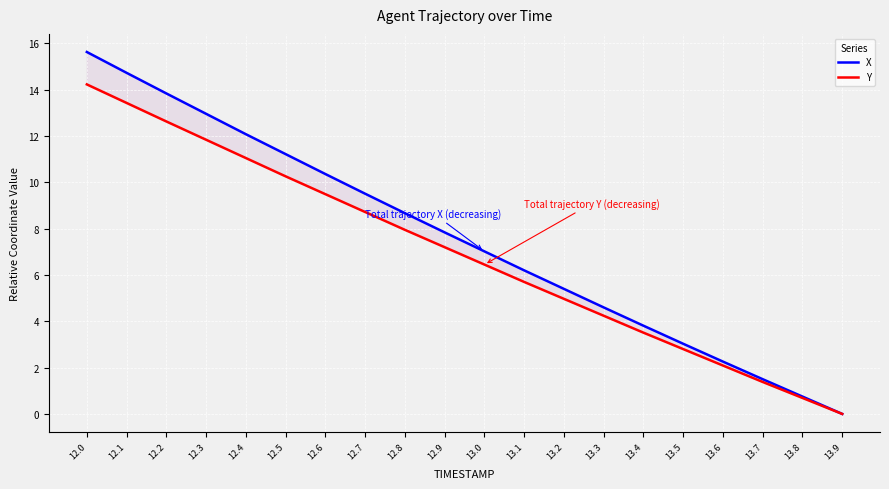

What is the label of the 3rd point from the left?

12.2